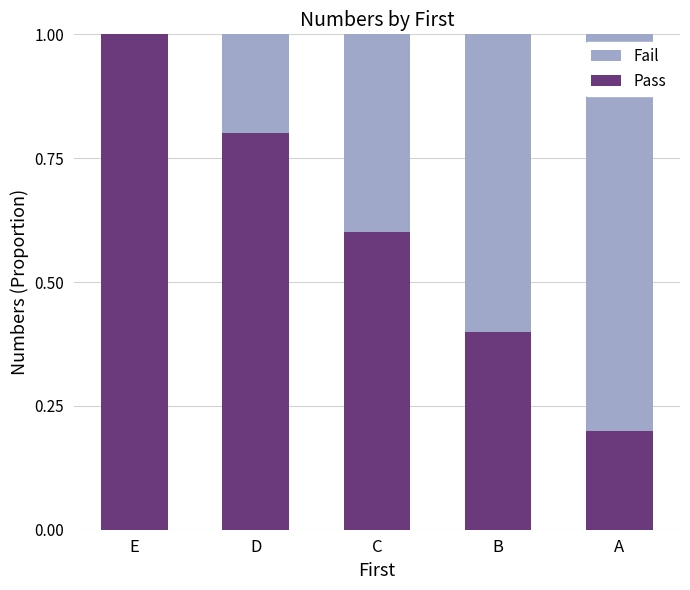

The Pass series shows 0.8 at D. True or false?

True